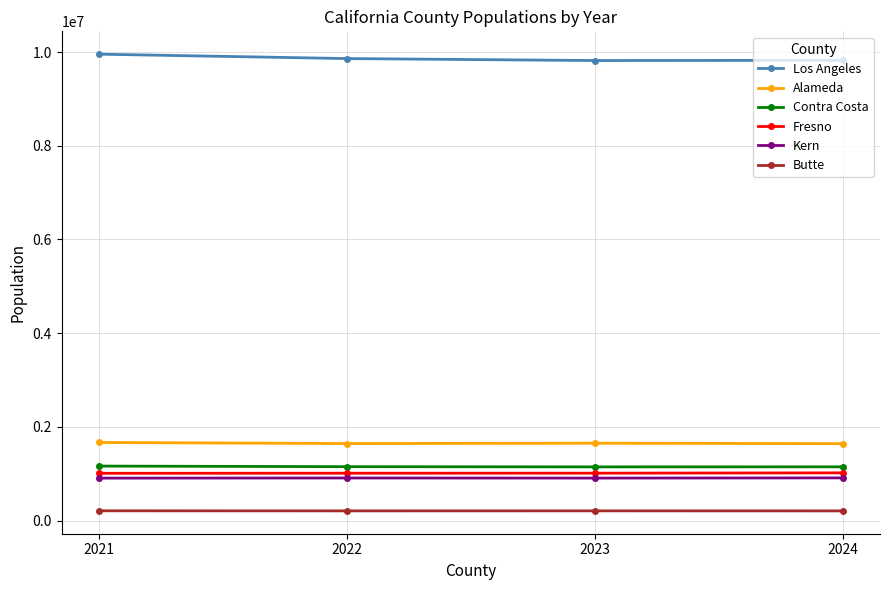

What is the approximate value of Butte at 2022, to the nearest 10?

206180